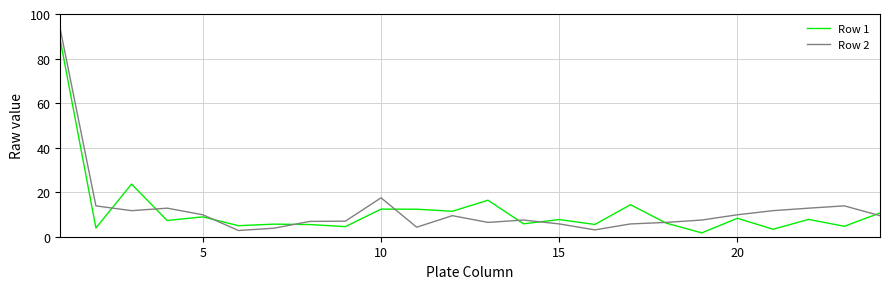

Which series has the largest range (max minus min)?

Row 2